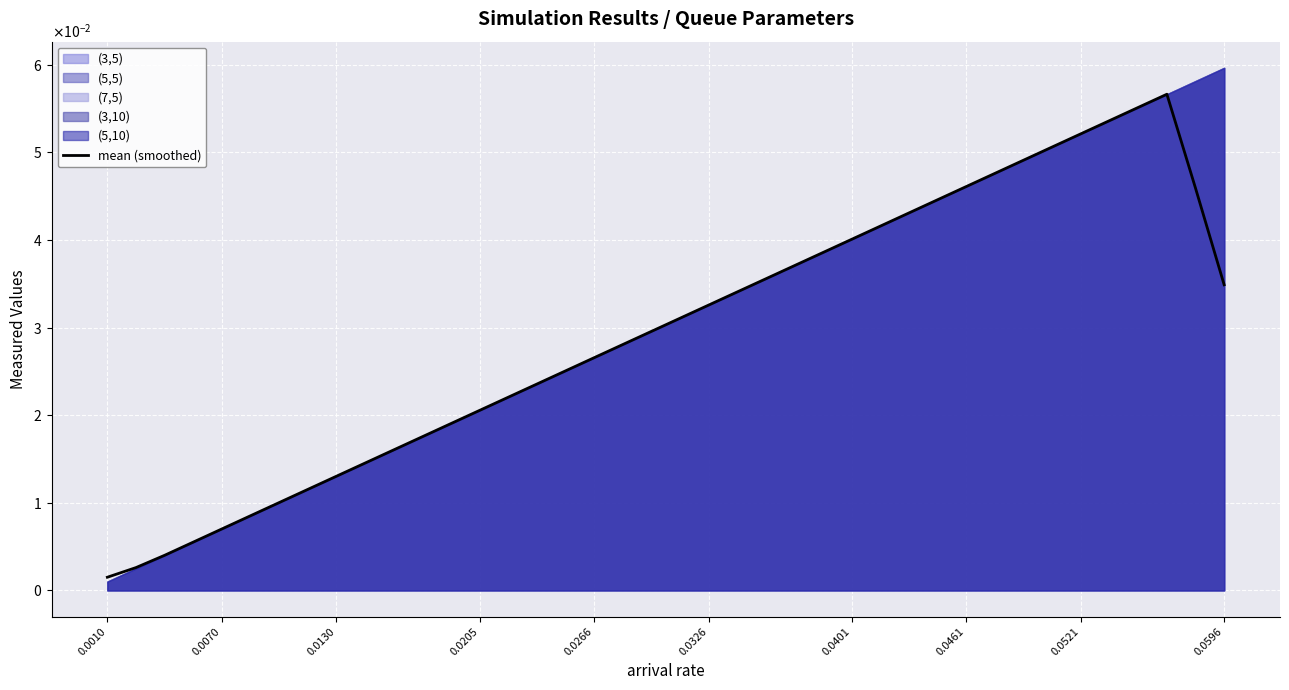

How many data points does each series have?

40